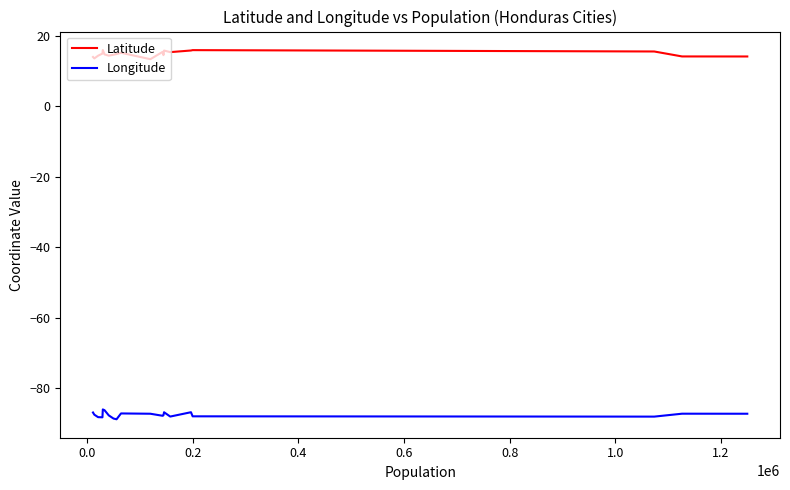

Does the chart have visible grid lines?

No